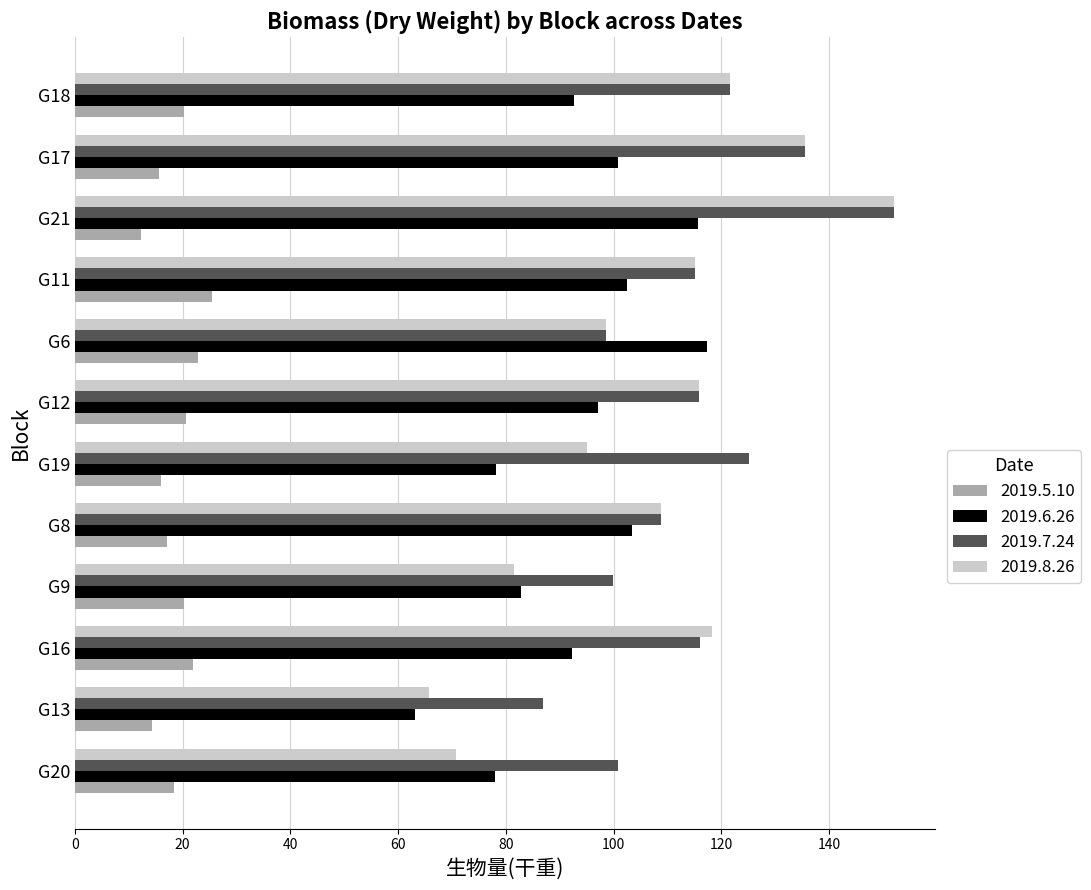

At which category is the sum across all series the highest?

G21